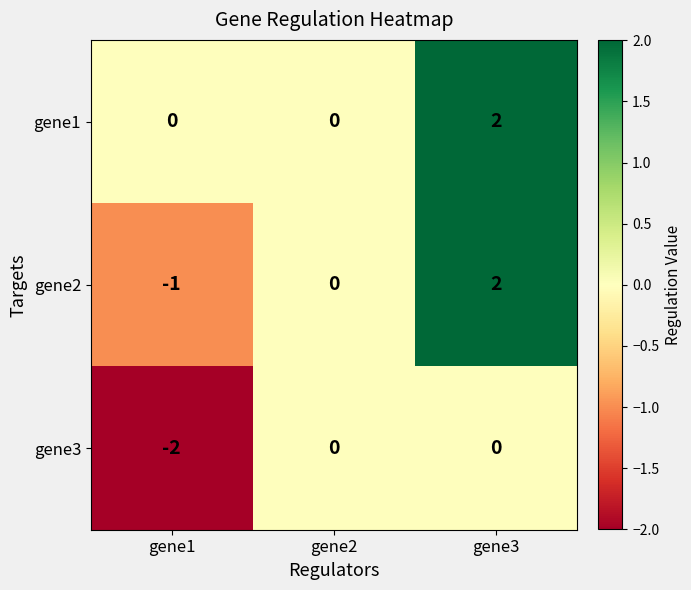

Count the gene2 values in the range -1 to 2.

3